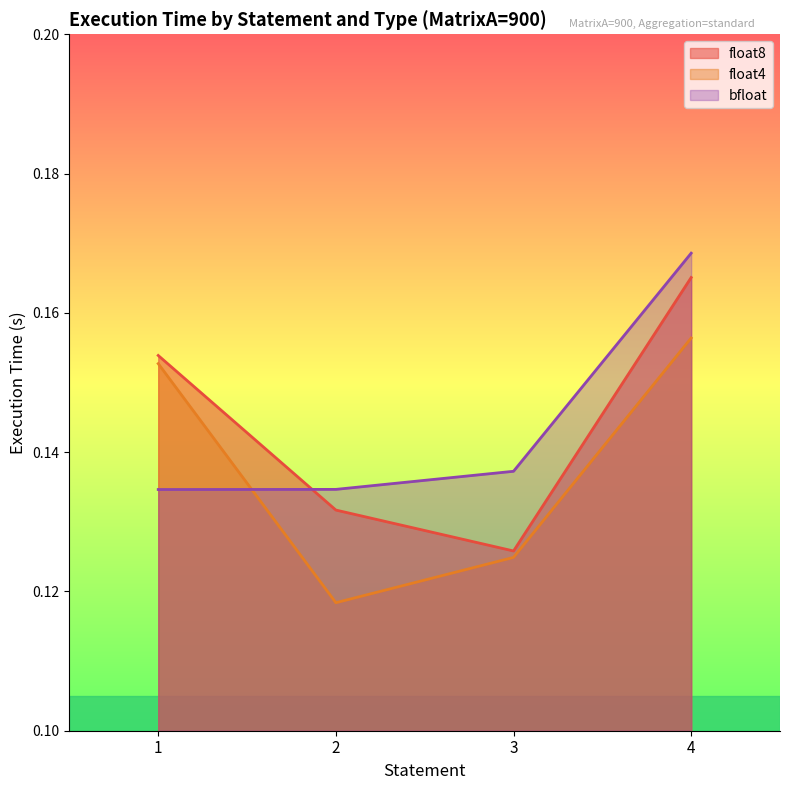

Reading left to right, transcribe all the data shown in this chart.

float8: 1=0.2	2=0.1	3=0.1	4=0.2
float4: 1=0.2	2=0.1	3=0.1	4=0.2
bfloat: 1=0.1	2=0.1	3=0.1	4=0.2